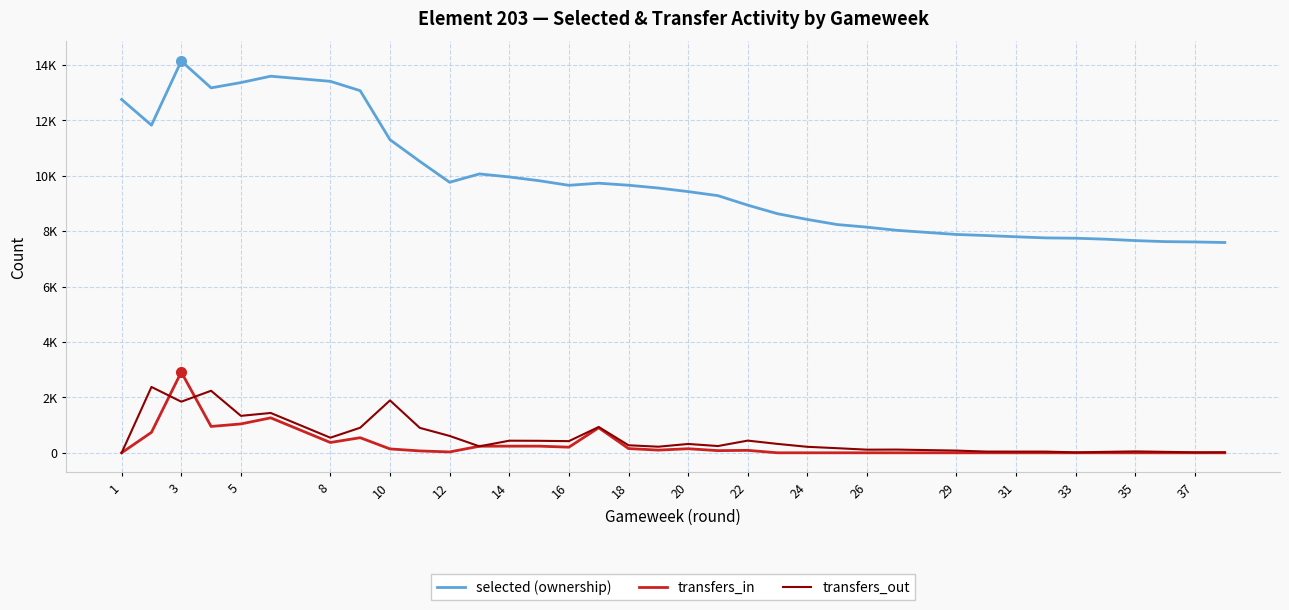

True or false: transfers_out and selected (ownership) cross at least once.

False